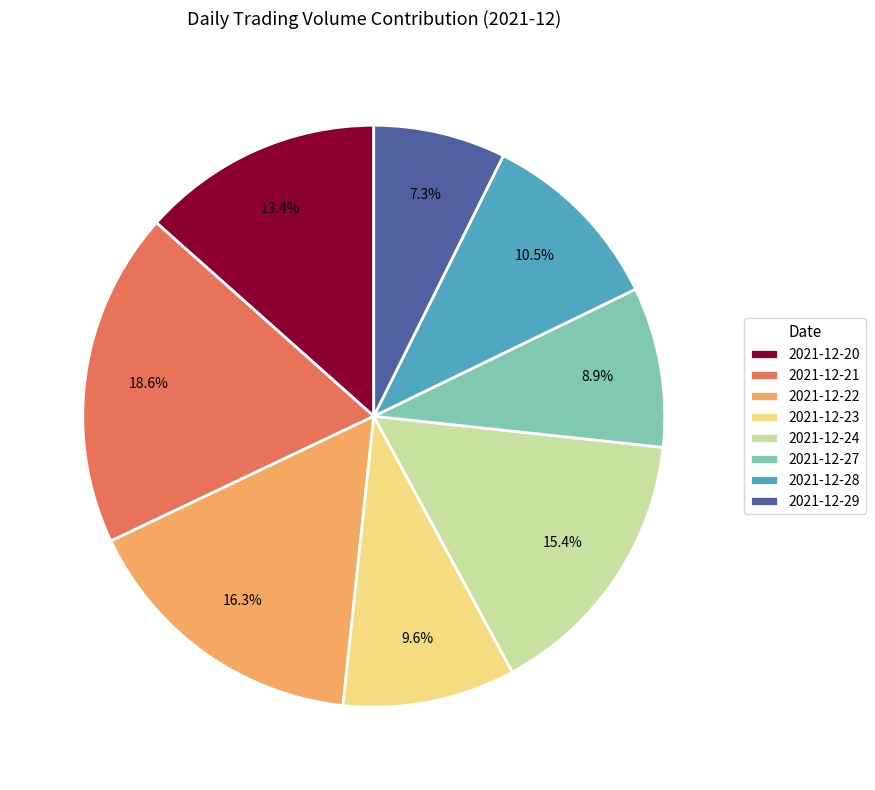

What is the smallest slice in the pie chart?

2021-12-29